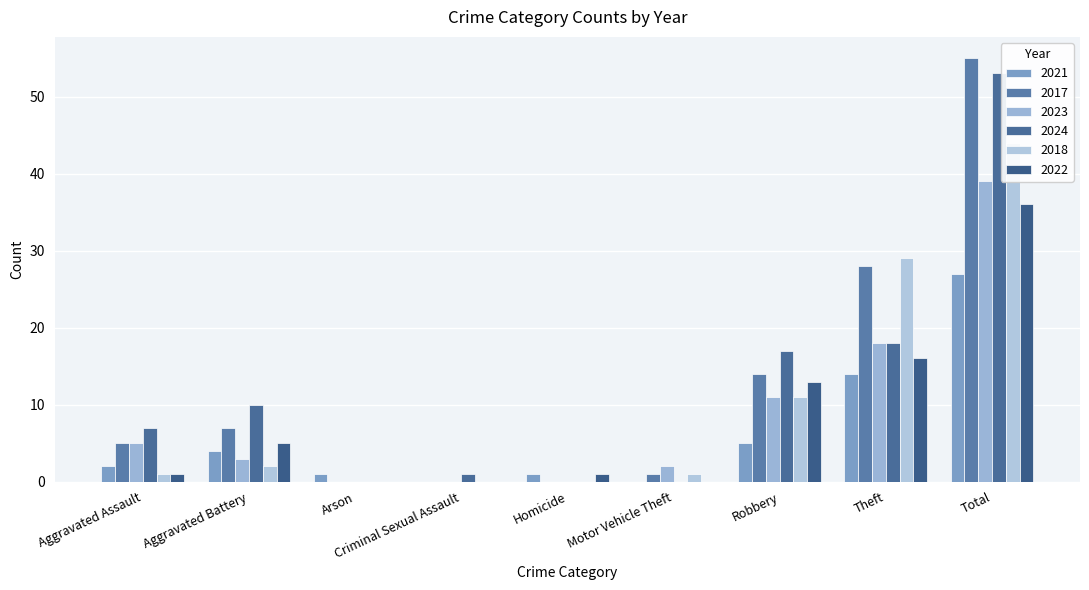

At which category is the sum across all series the highest?

Total